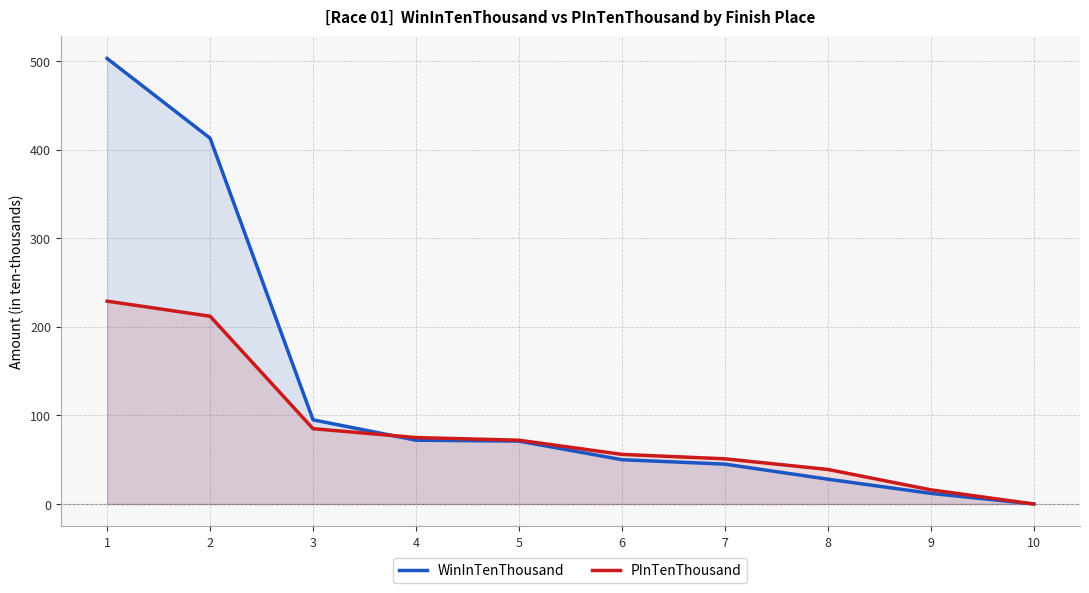

How many lines are shown in the chart?

2